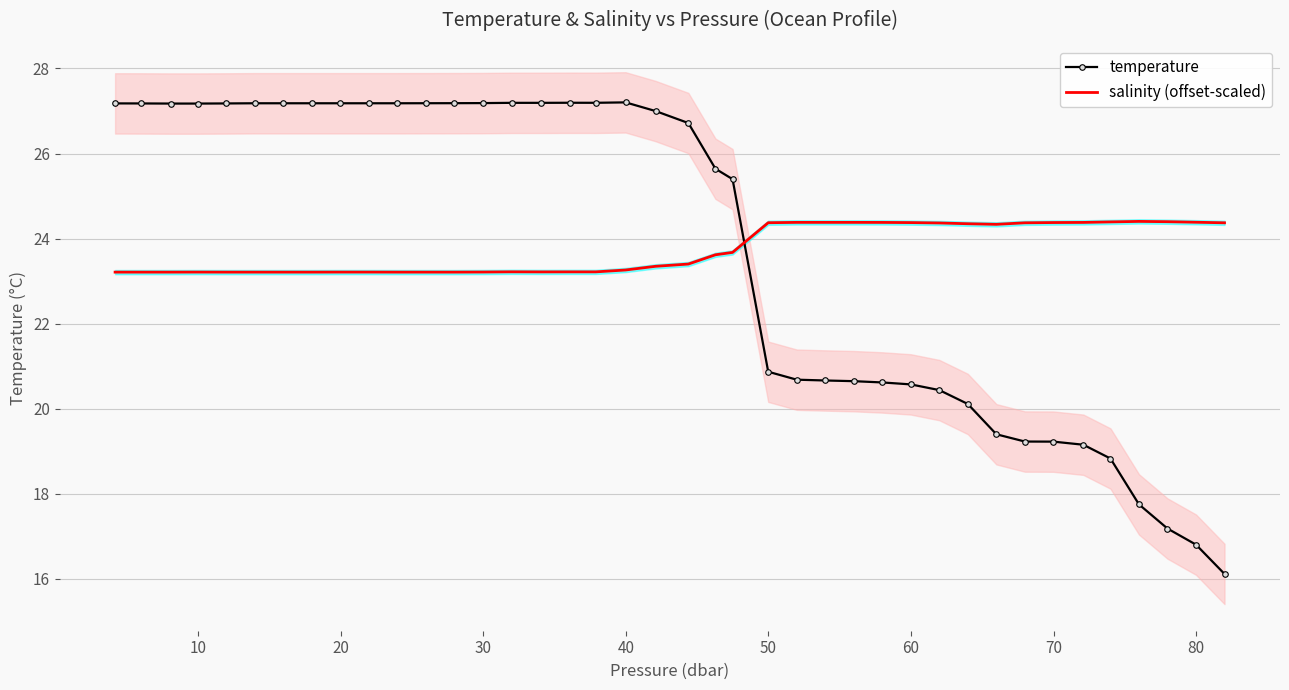

True or false: salinity (offset-scaled) has more than 1 interior local peaks.

True